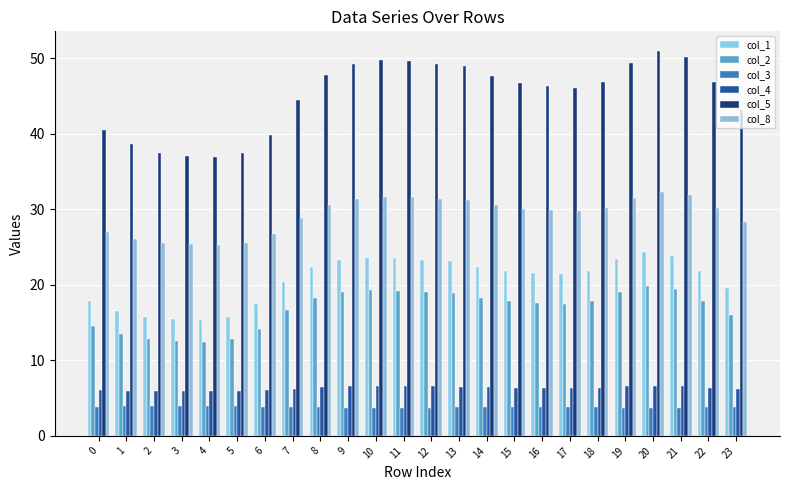

Does the chart contain any negative values?

No